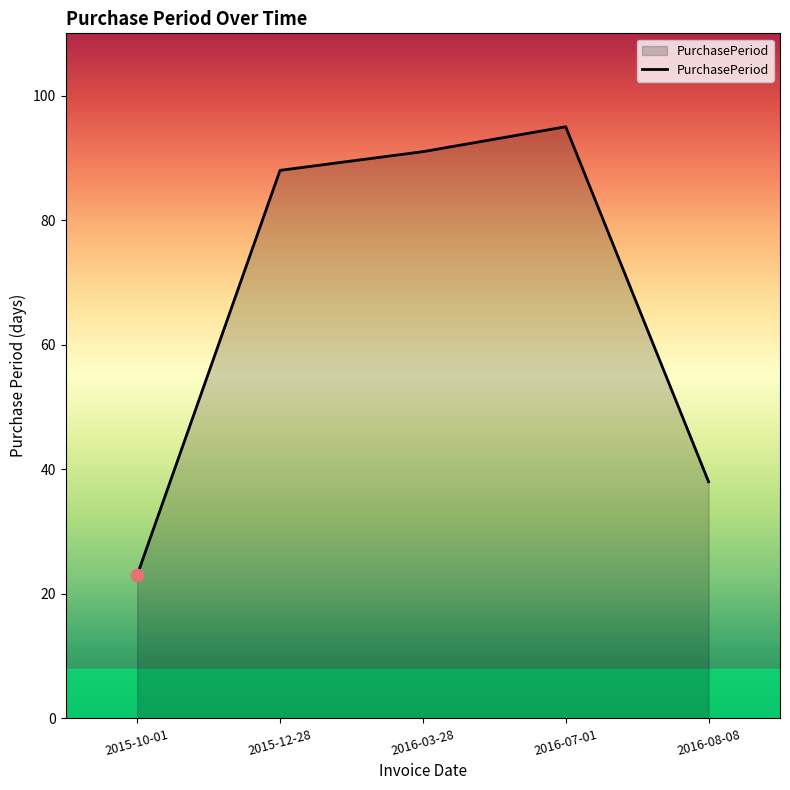

What is the ratio of the value at 2015-12-28 to the value at 2015-10-01?

3.8